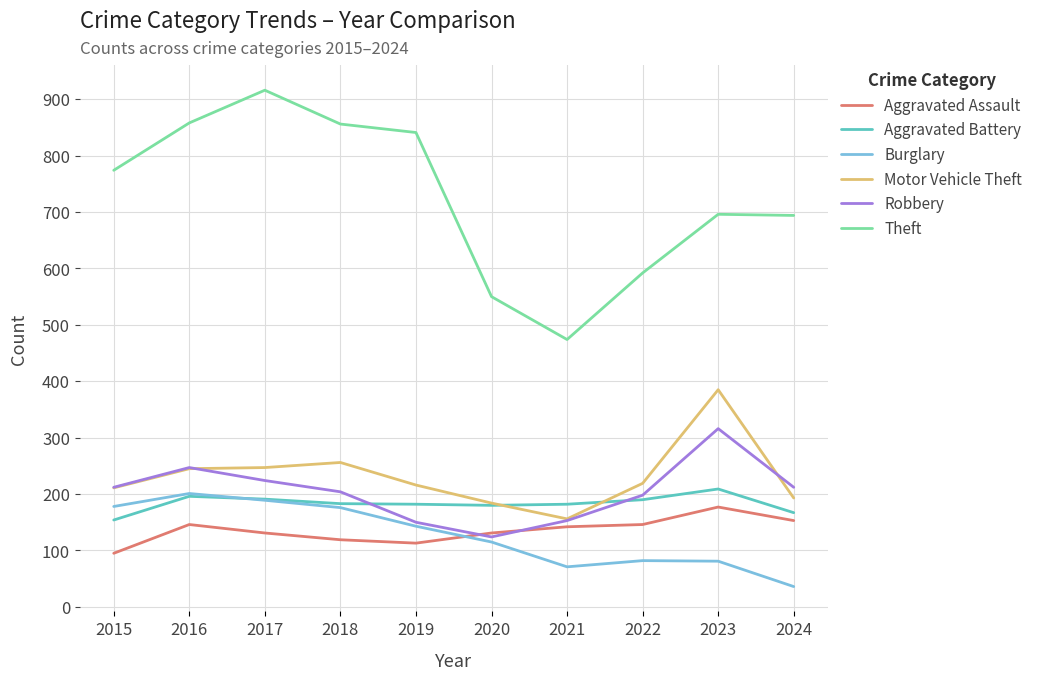

Rank the series at 2022 from lowest to highest value.

Burglary, Aggravated Assault, Aggravated Battery, Robbery, Motor Vehicle Theft, Theft